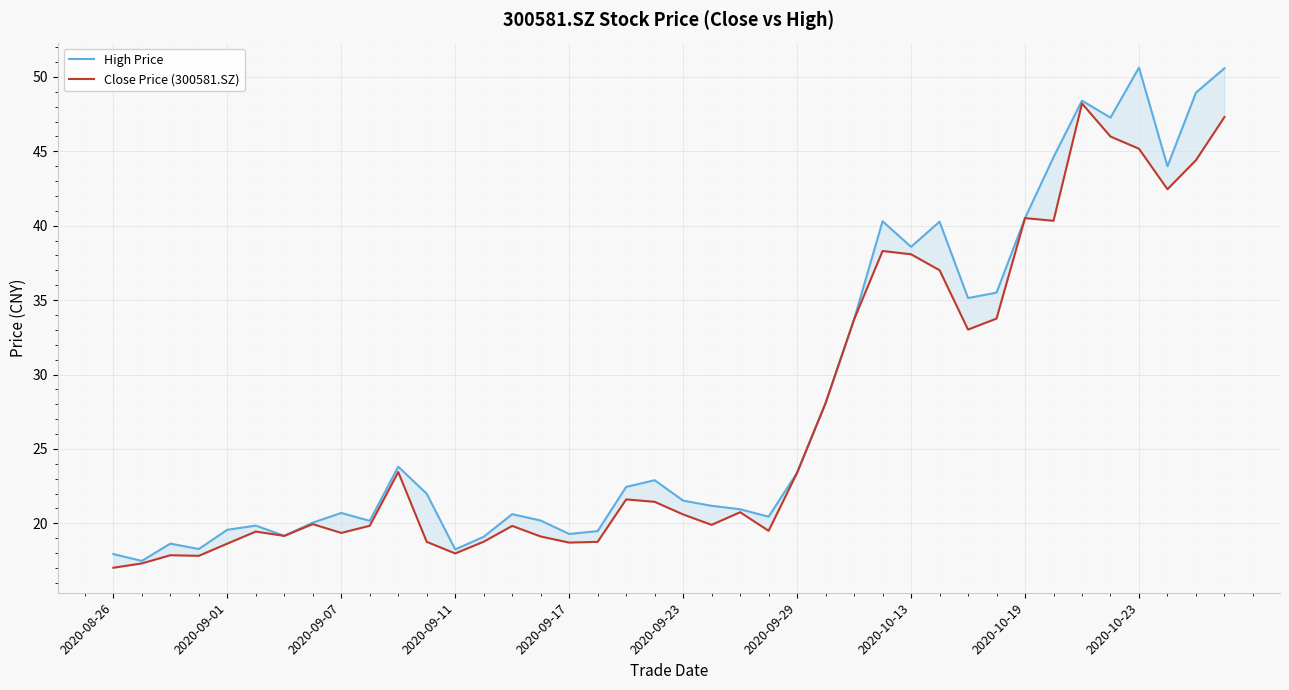

What is the difference between the highest and lowest values at 30?

2.1